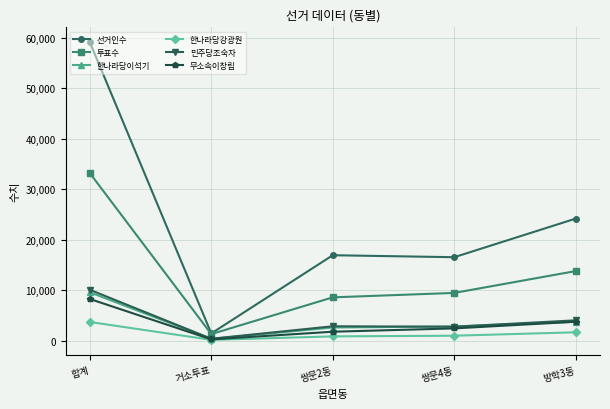

How many distinct data groups are displayed?

6